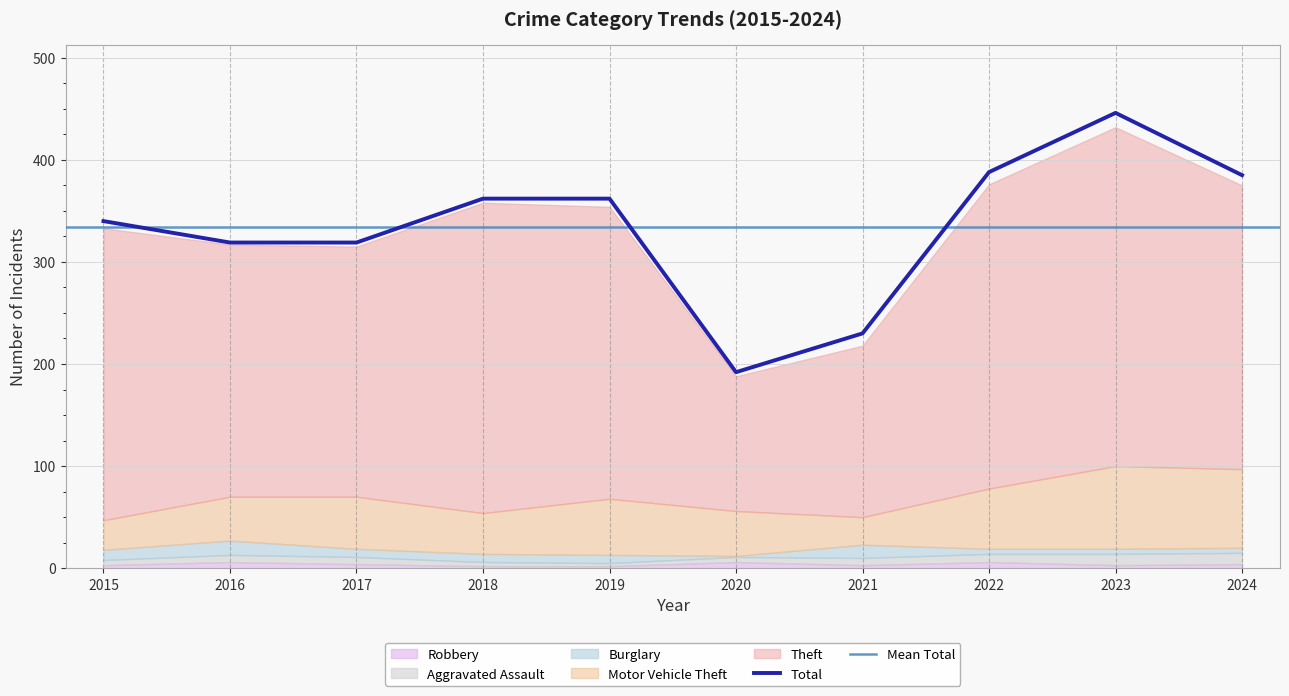

True or false: Total and Motor Vehicle Theft cross at least once.

False